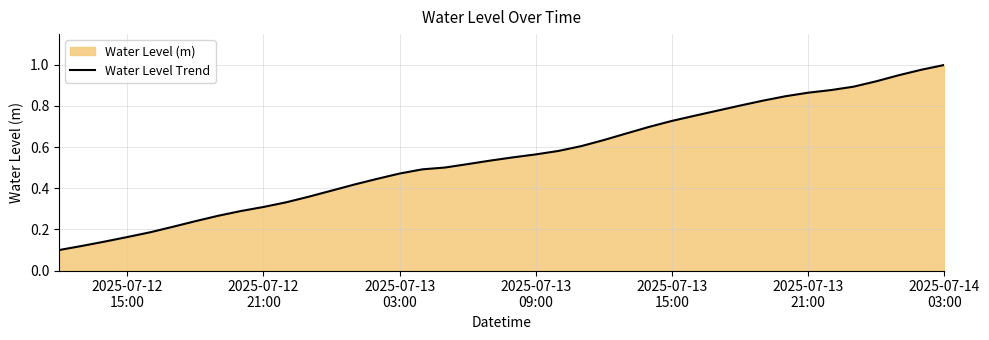

How many lines are shown in the chart?

1